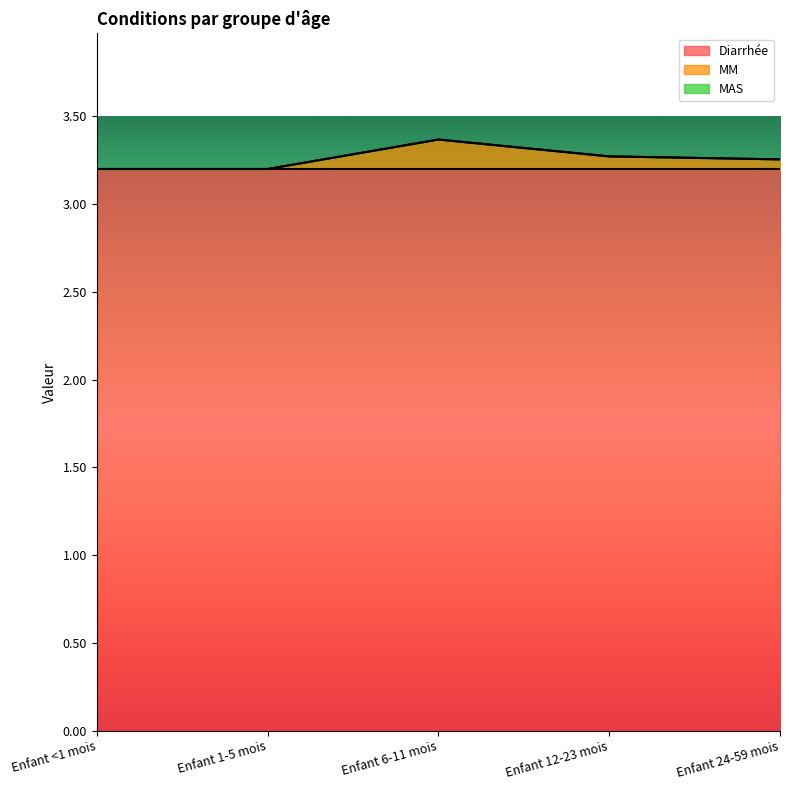

What is the difference between the maximum and second lowest values in the MM series?

0.2